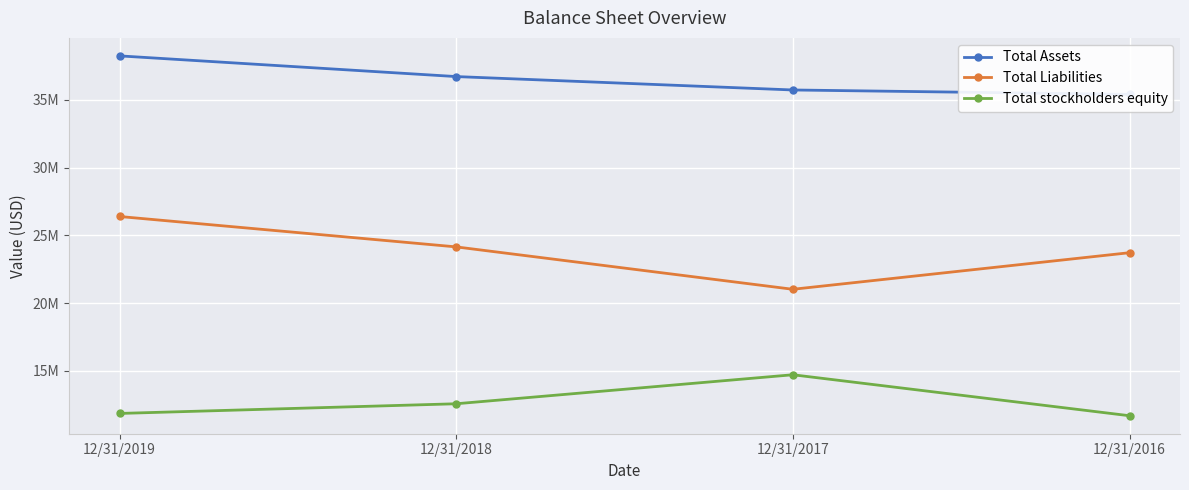

Rank the series by their average value, from lowest to highest.

Total stockholders equity, Total Liabilities, Total Assets